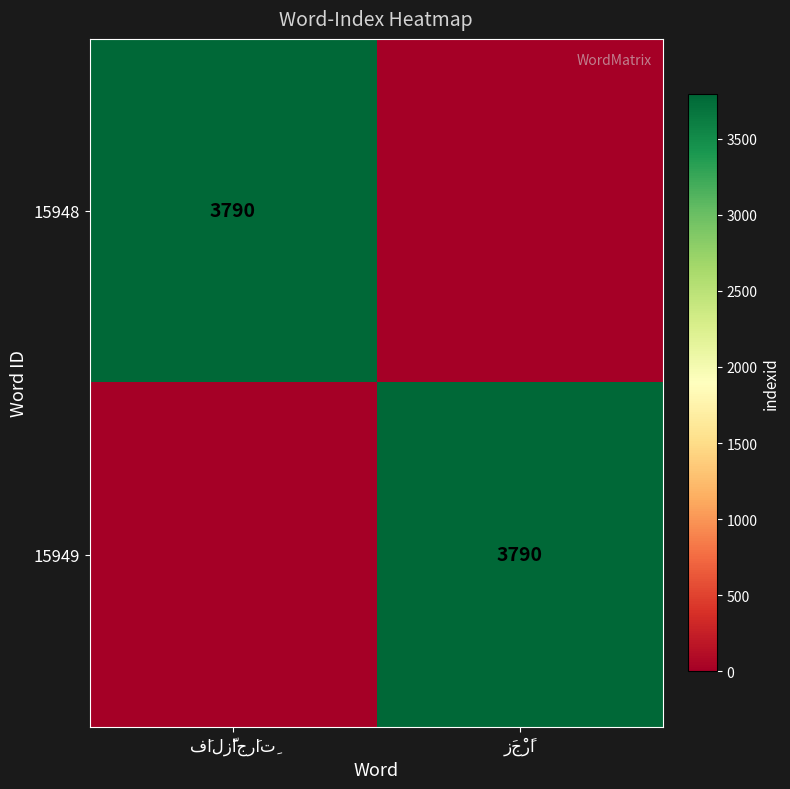

Which series has the widest spread of values?

15948